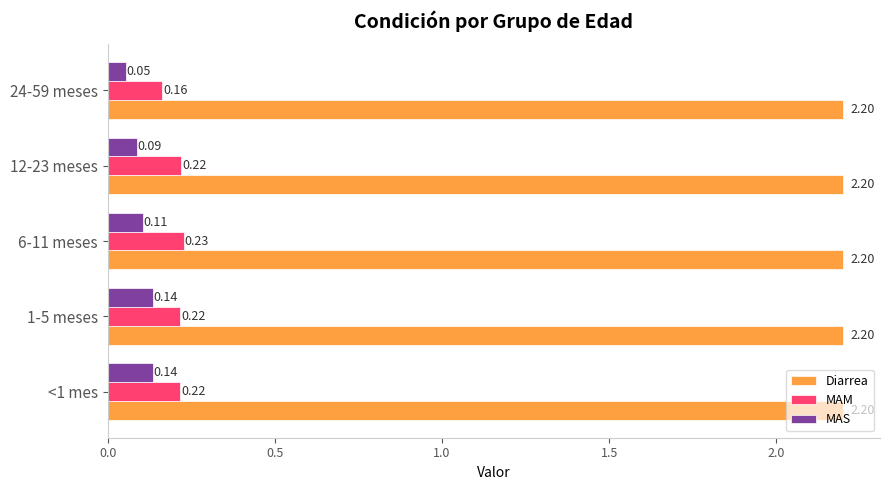

At which category does the chart reach its minimum across all series?

24-59 meses